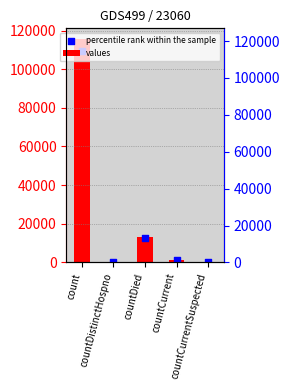

What is the total value across all series at countCurrent?

2696.8